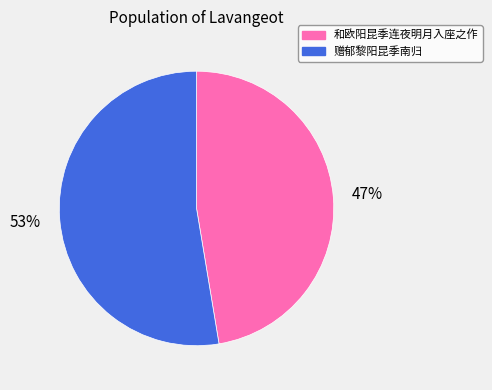

How many slices are in this pie chart?

2